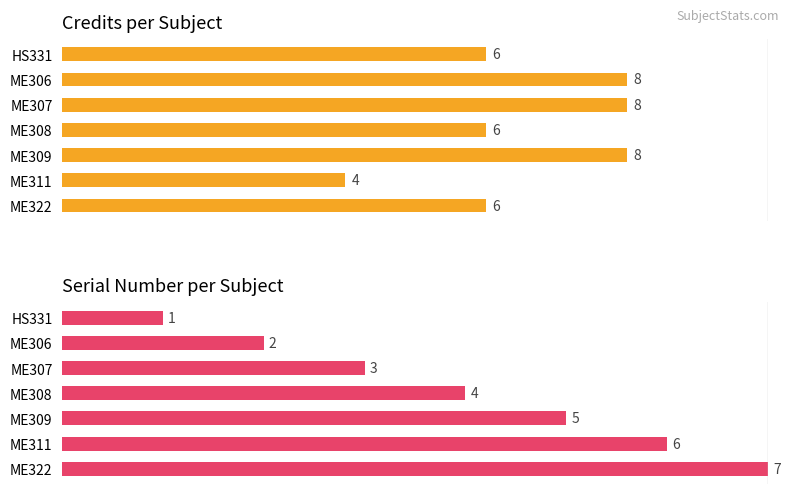

What is the minimum value shown in the chart?

1